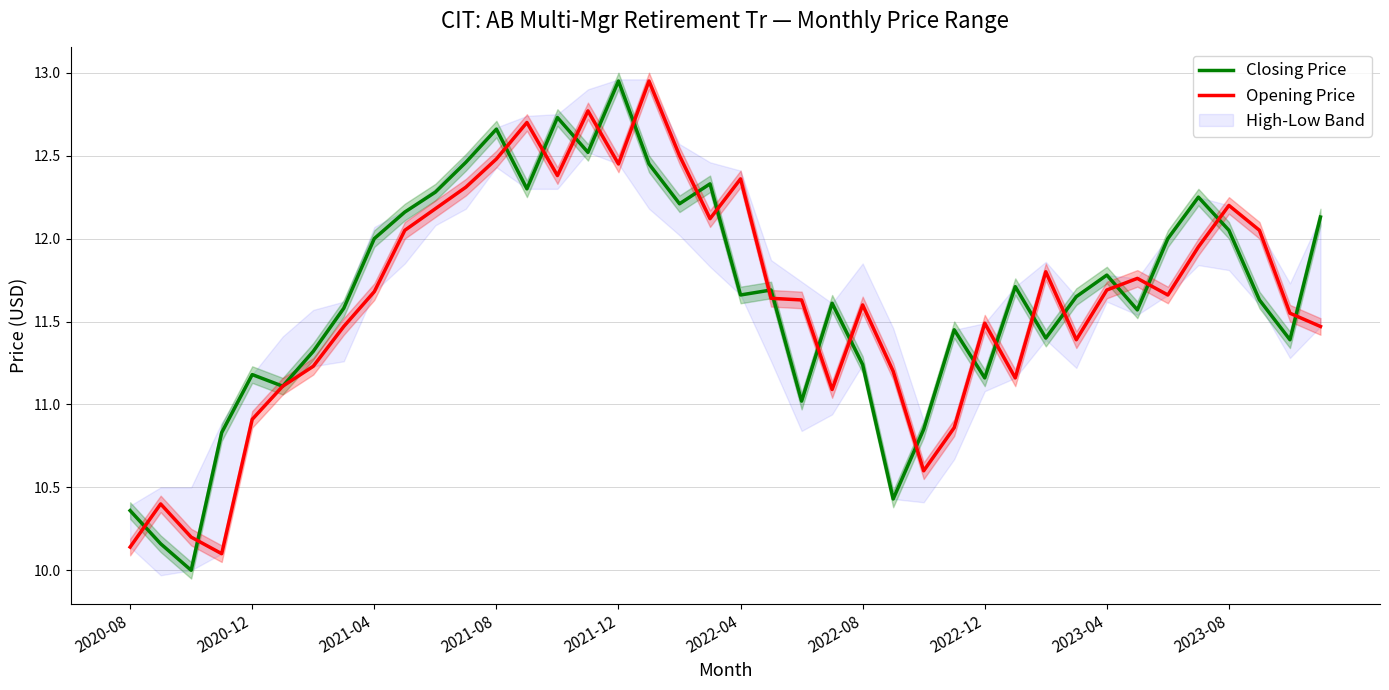

List the series in order of their overall mean, highest first.

Closing Price, Opening Price